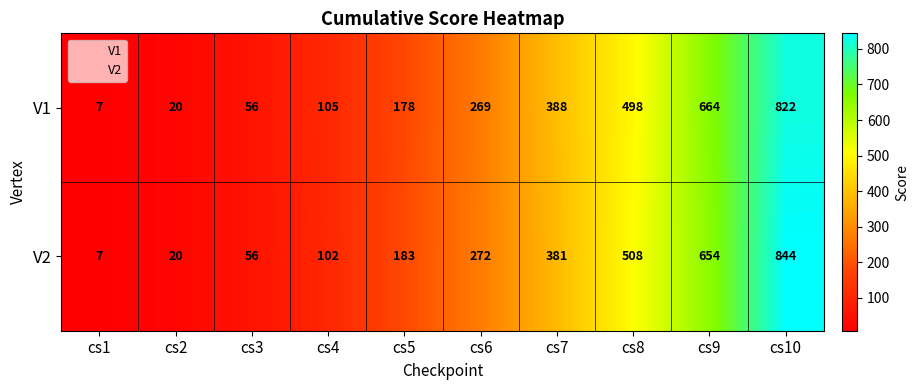

How many values in the V2 series are below 272?

5